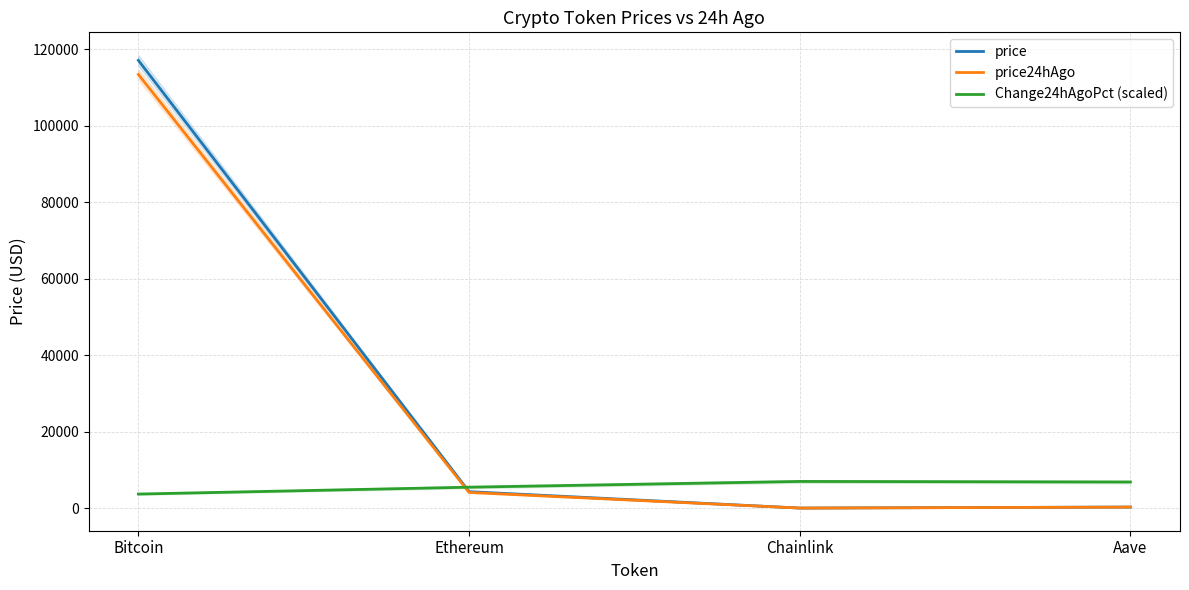

Which series has the widest spread of values?

price